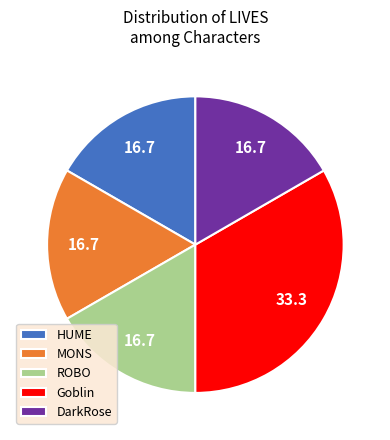

Is there any slice that represents more than half of the pie?

No